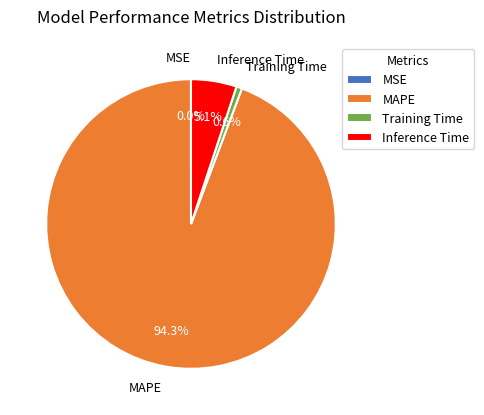

Does any single category account for the majority?

Yes